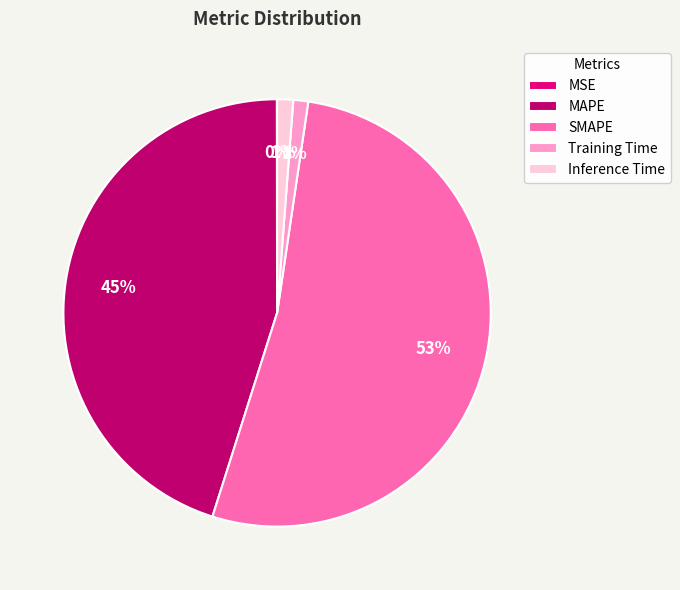

To the nearest percent, what is the combined percentage of Training Time and SMAPE?

54%